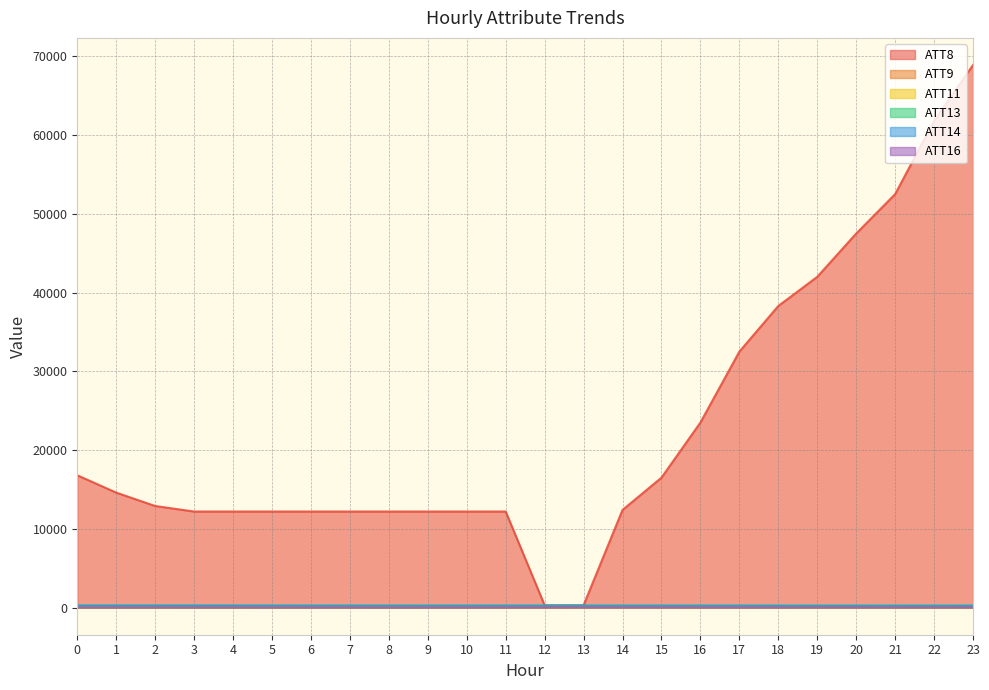

What is the difference between the maximum and minimum values in the ATT8 series?

68600.0